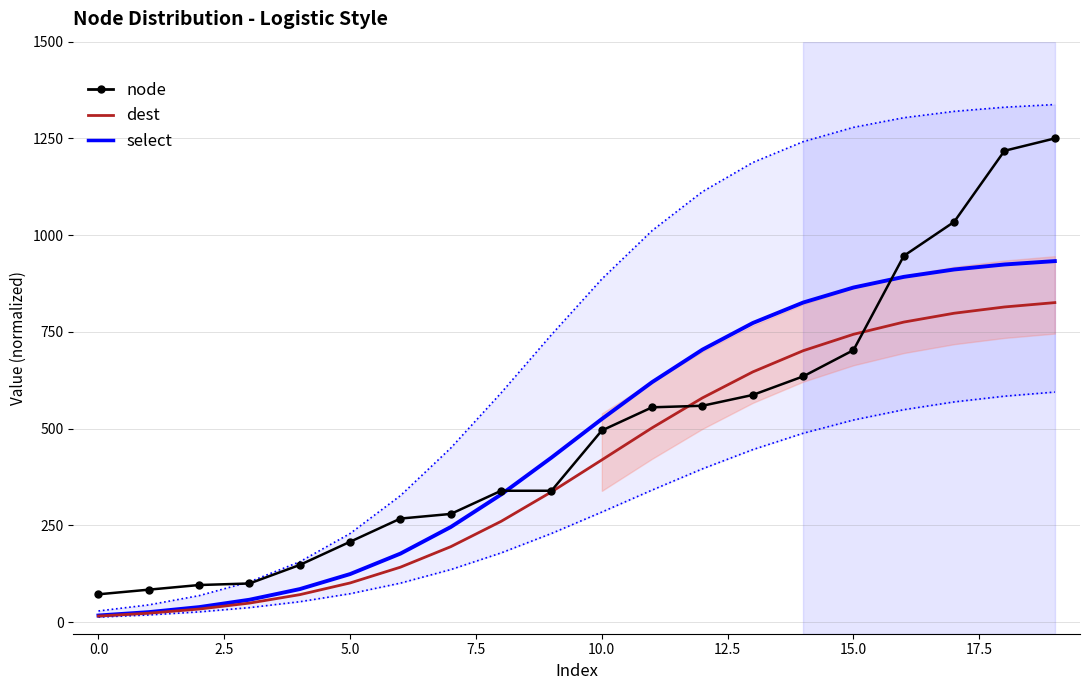

Rank the series by their average value, from lowest to highest.

dest, select, node